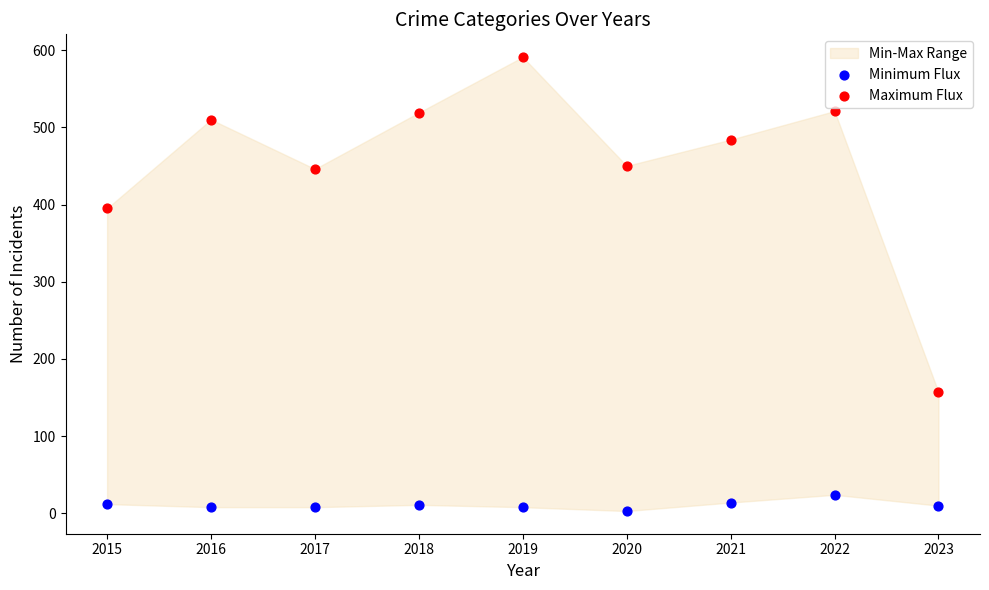

Which series has the widest spread of Y values?

Maximum Flux